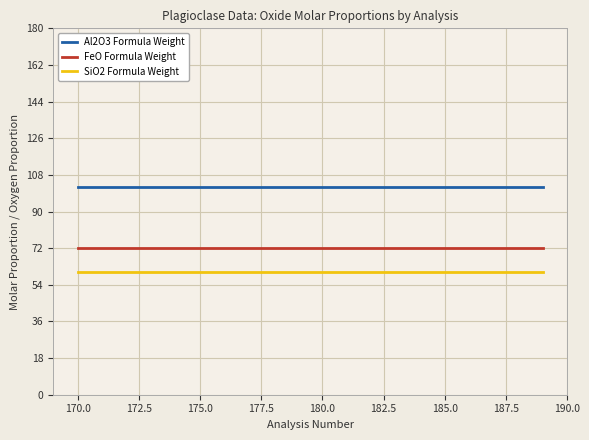

Rank the series by their average value, from highest to lowest.

Al2O3 Formula Weight, FeO Formula Weight, SiO2 Formula Weight